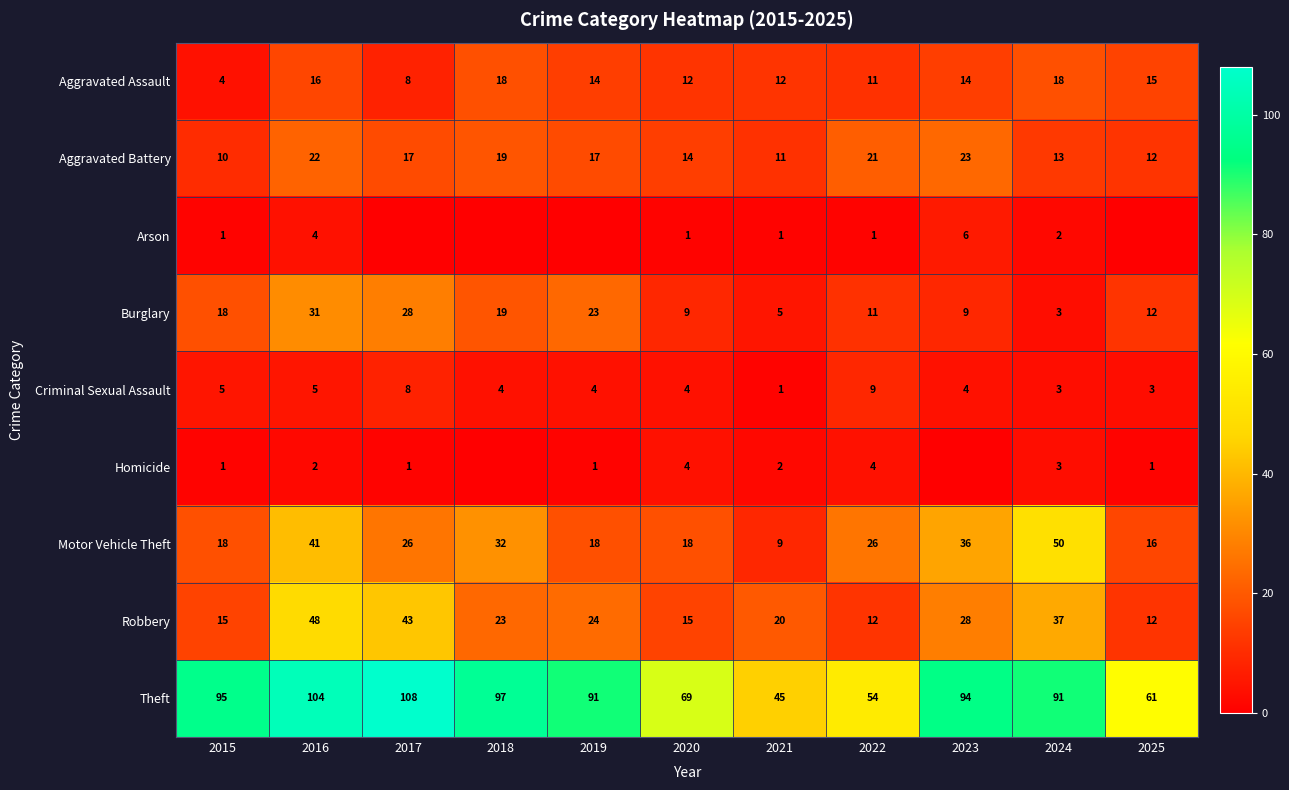

Which category has the lowest value in the Burglary series?

2024